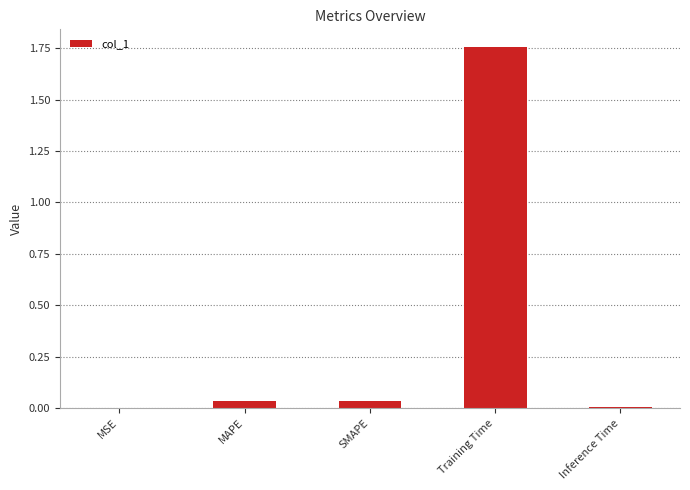

The value at Training Time is 2.3. True or false?

False